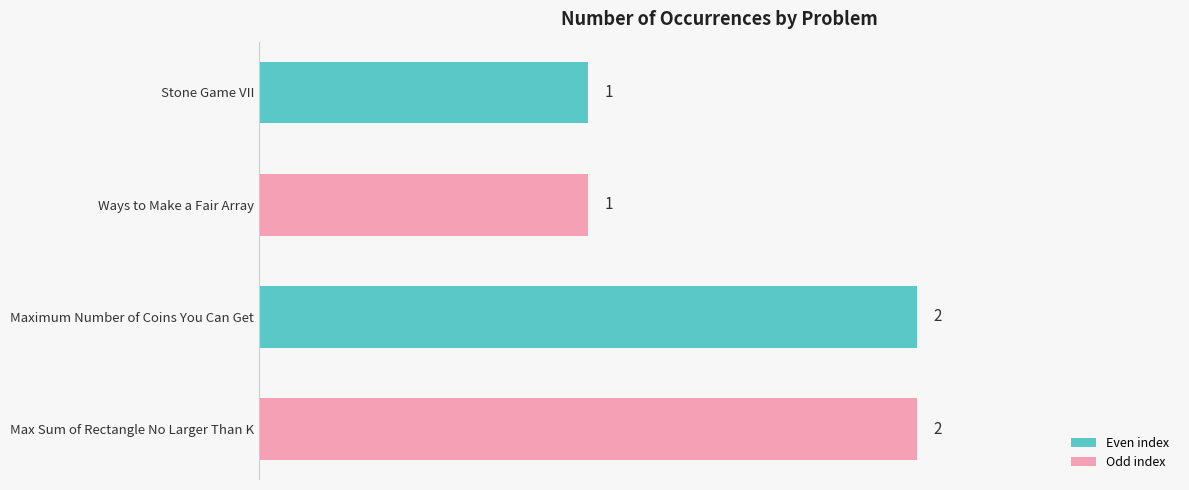

How many data points are less than 2?

2